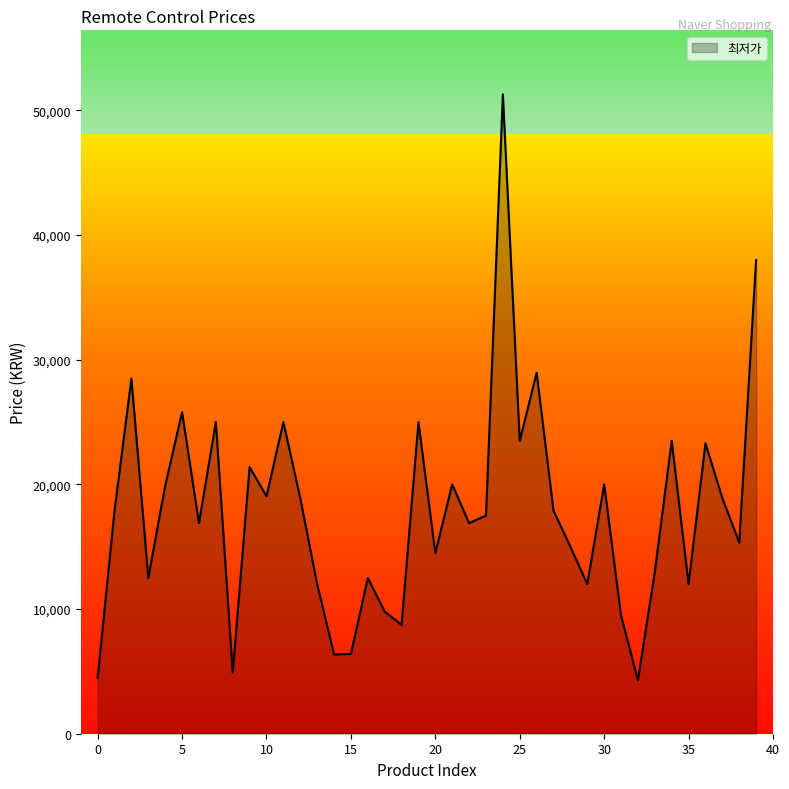

The chart shows a value of 25800 at 5. True or false?

True